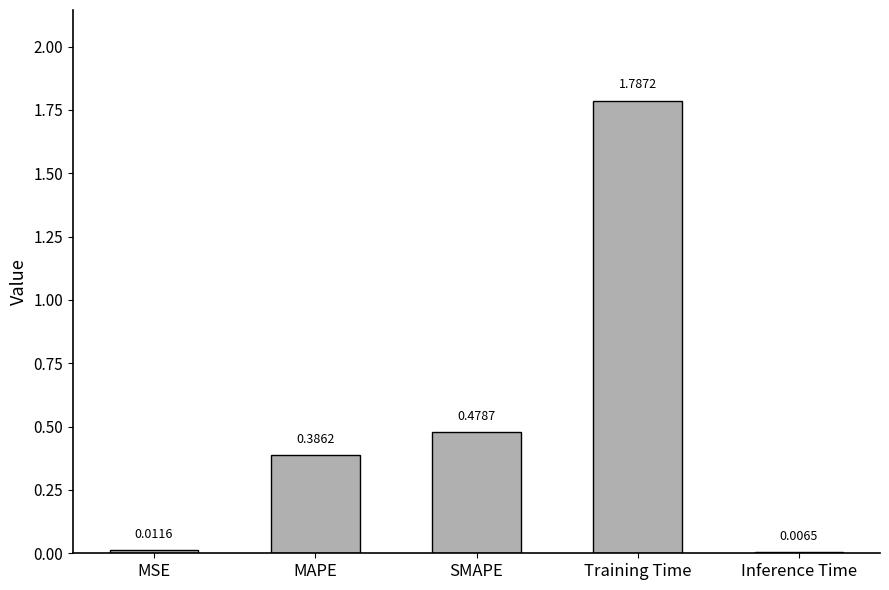

At which category does the chart reach its peak across all series?

Training Time